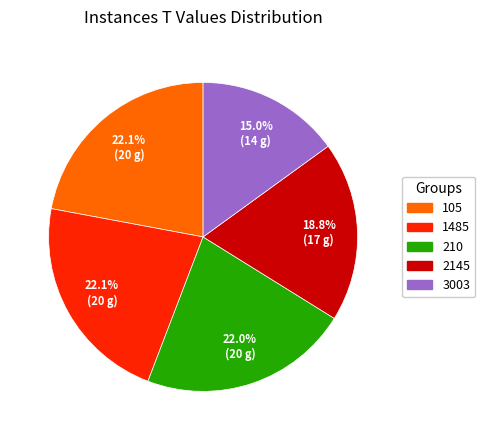

Is there a majority slice in this chart?

No